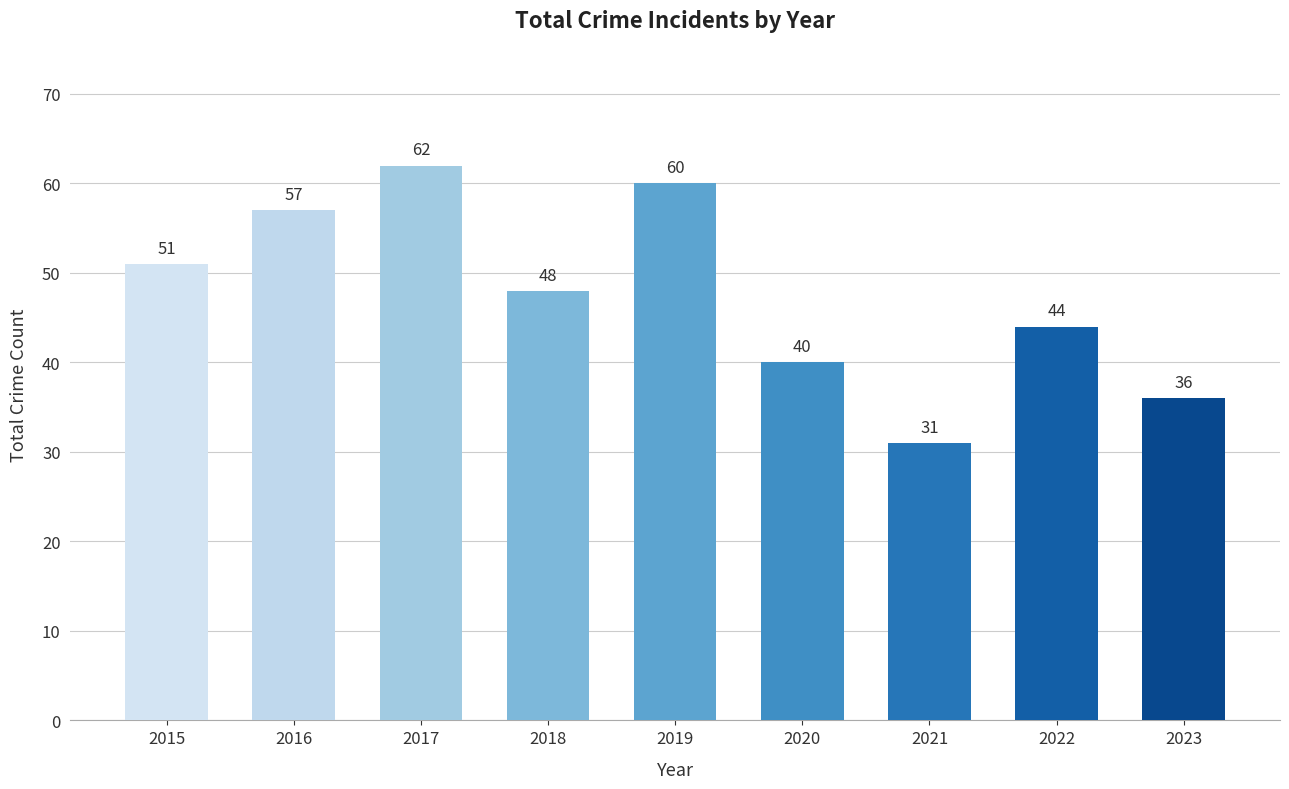

What is the minimum value shown in the chart?

31